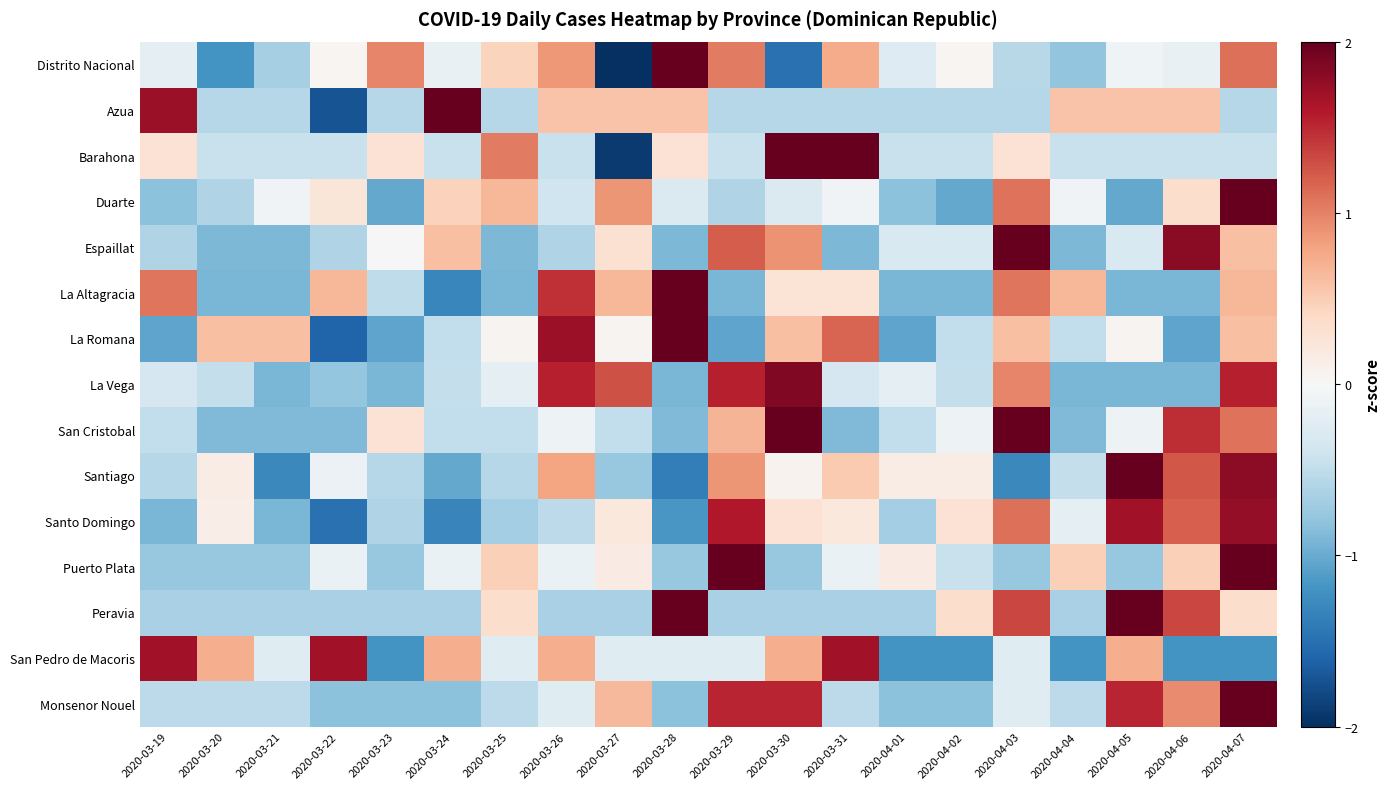

What is the total value across all series at 2020-03-25?

-2.1